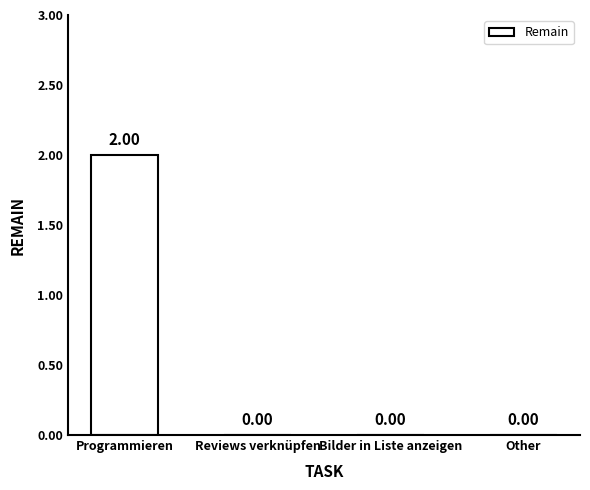

Which label corresponds to the largest value in the chart?

Programmieren